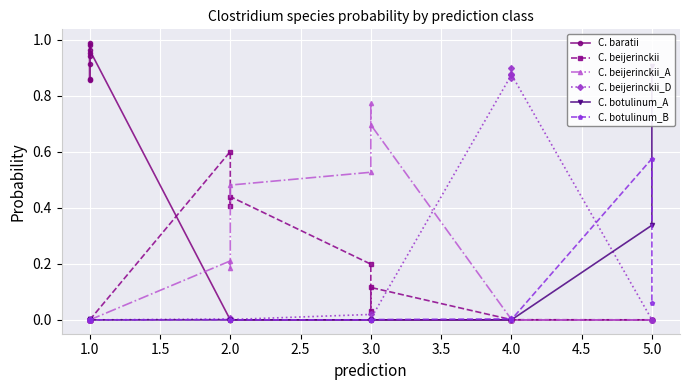

How many categories are shown in the chart?

20